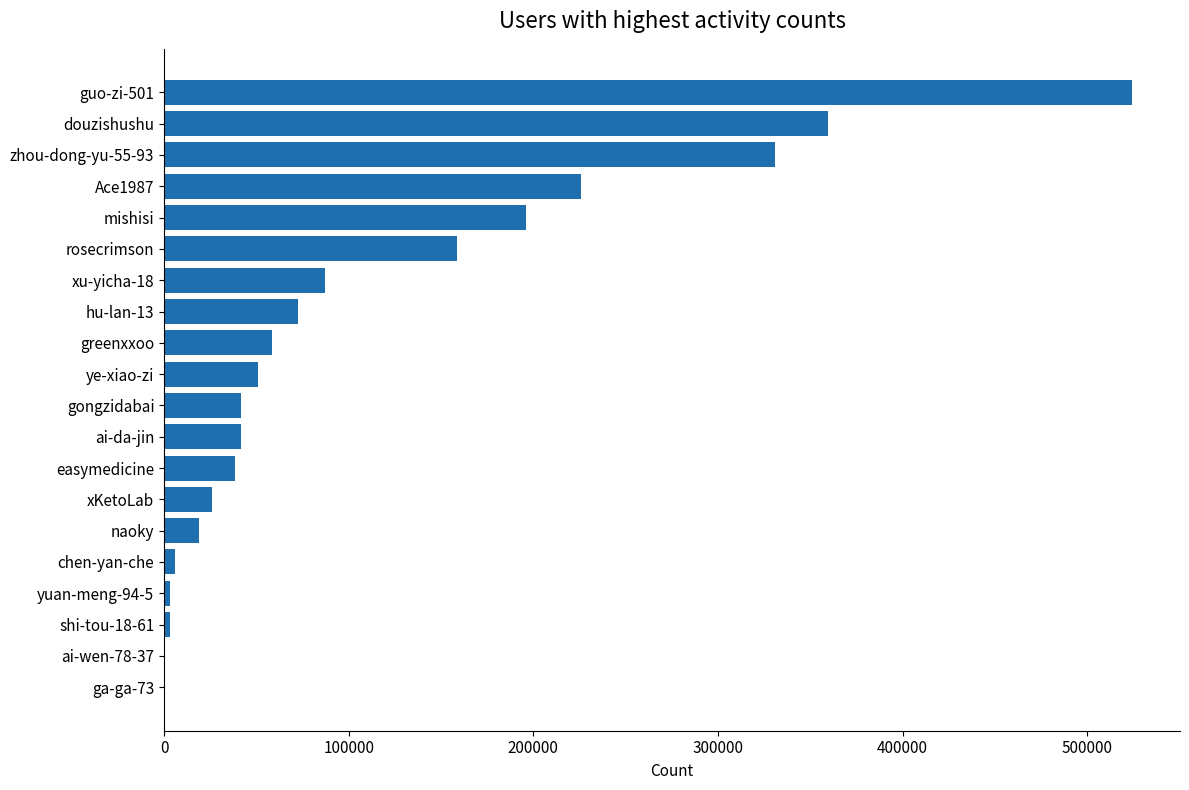

How many categories are shown in the chart?

20